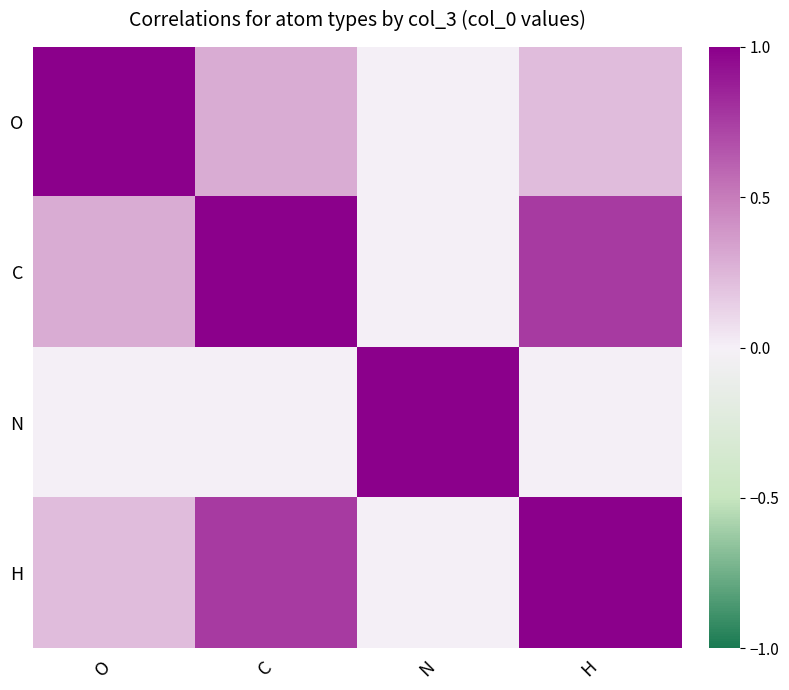

What is the spread (max minus min) of values at N?

1.0